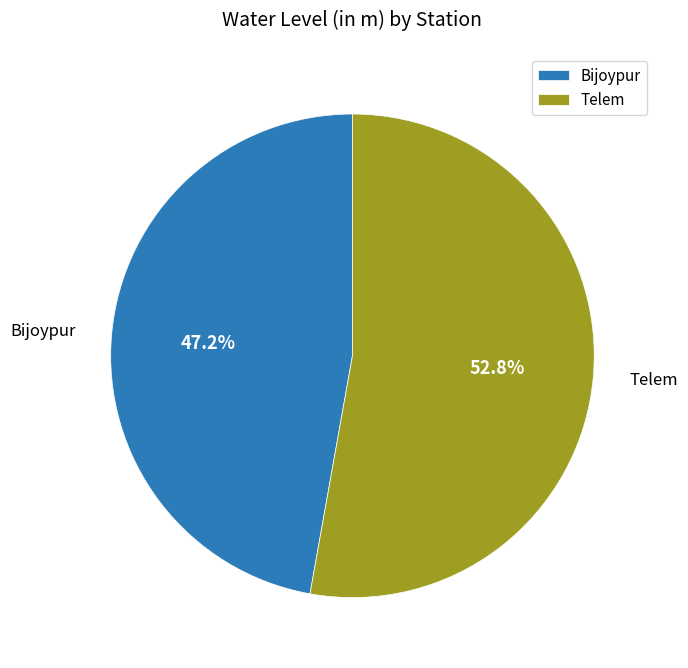

Is the sum of Bijoypur and Telem greater than half?

Yes